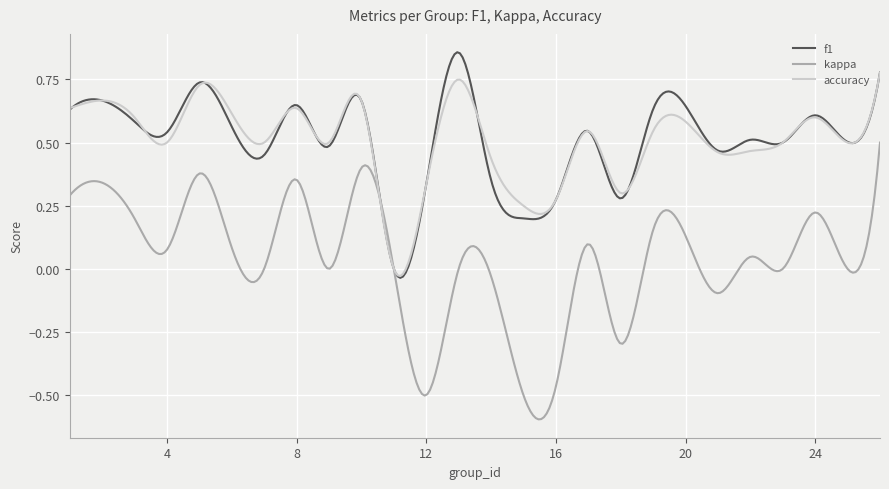

List the series in order of their peak value, lowest first.

kappa, accuracy, f1